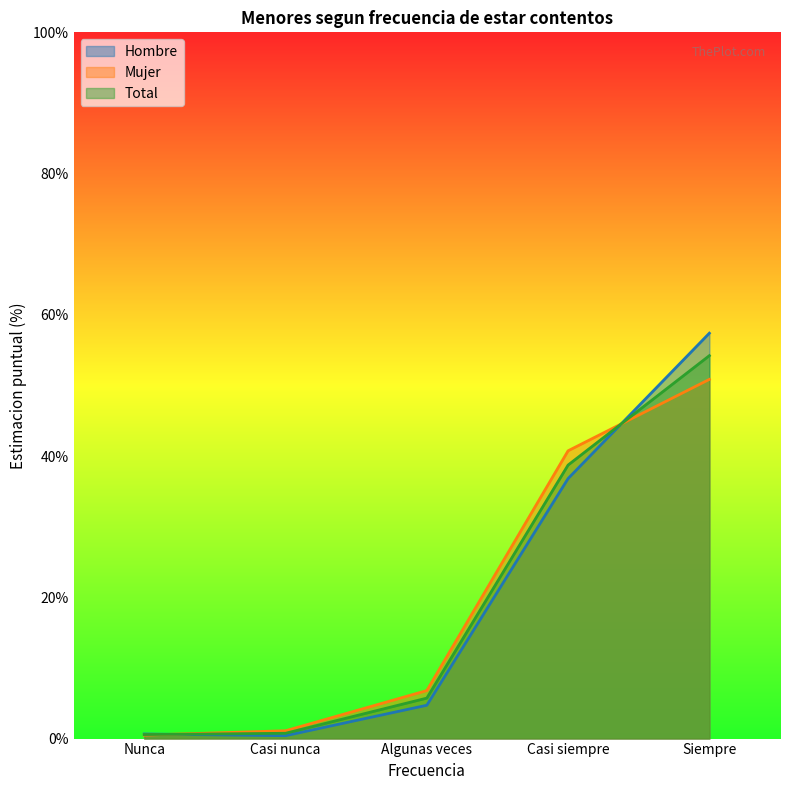

What is the maximum value for Hombre?

57.4